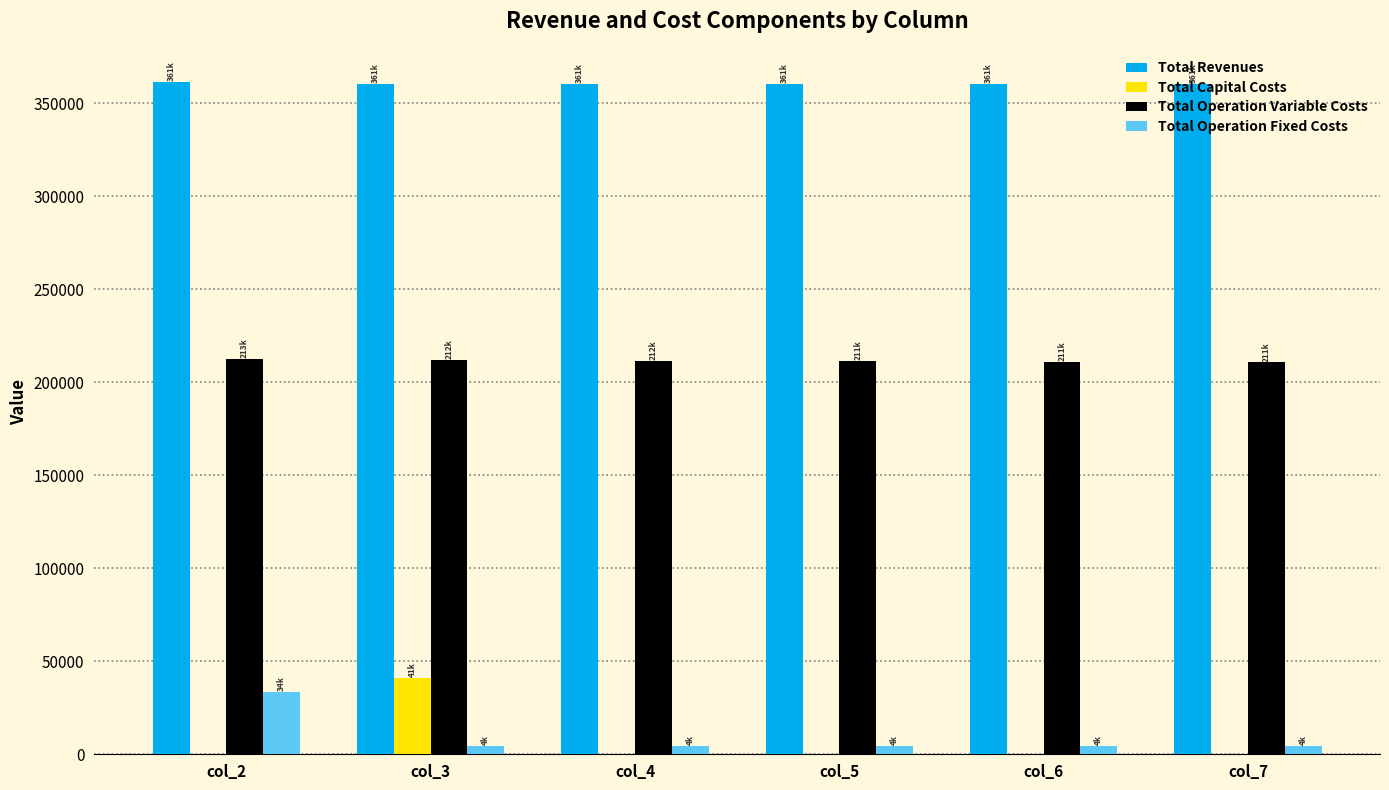

What value does the Total Operation Fixed Costs series have at col_4?

4287.5